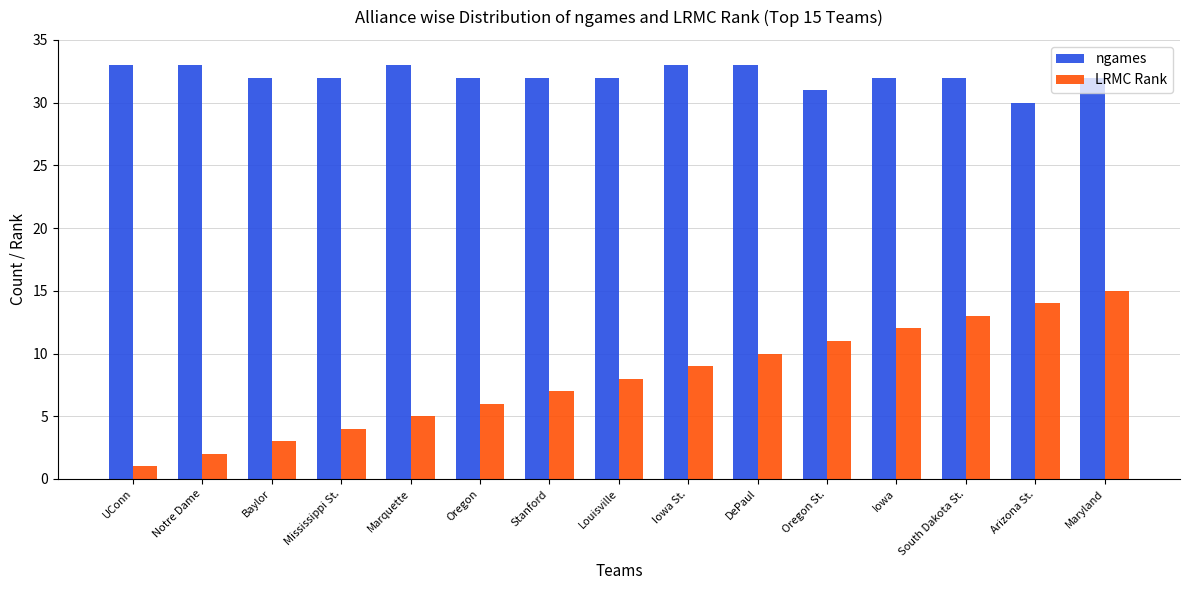

What is the difference between the highest and lowest values at Stanford?

25